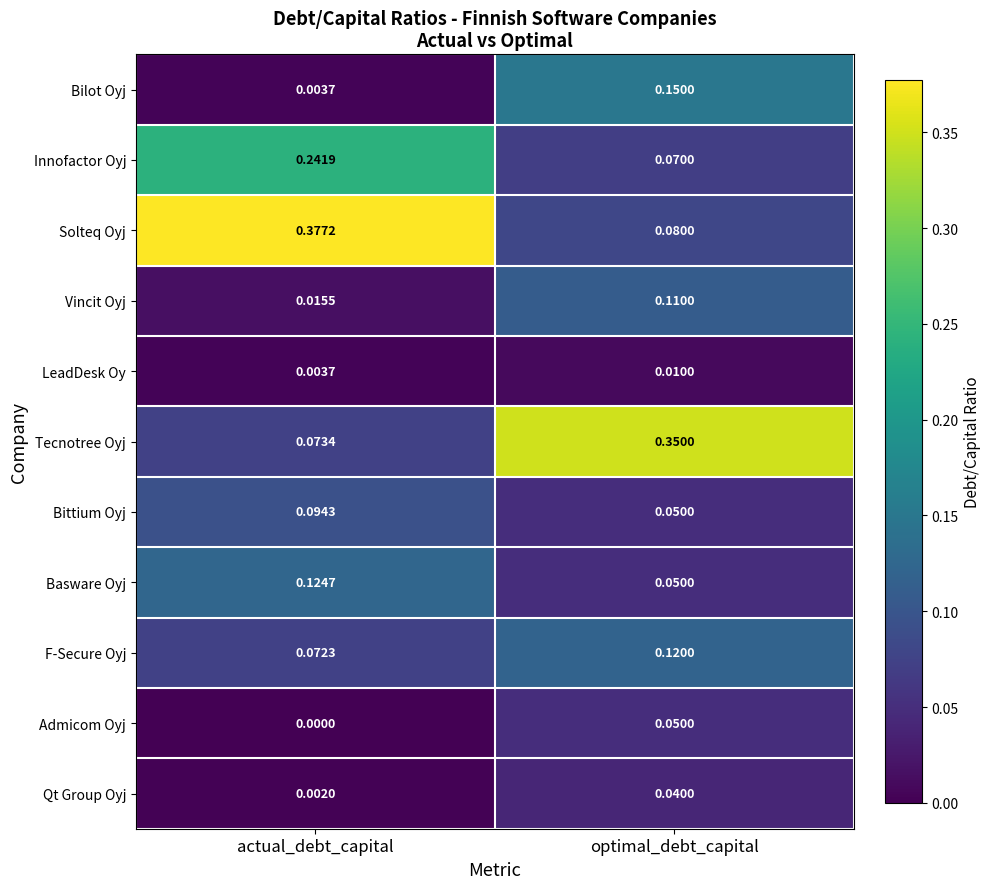

At which label does Qt Group Oyj reach its minimum?

actual_debt_capital